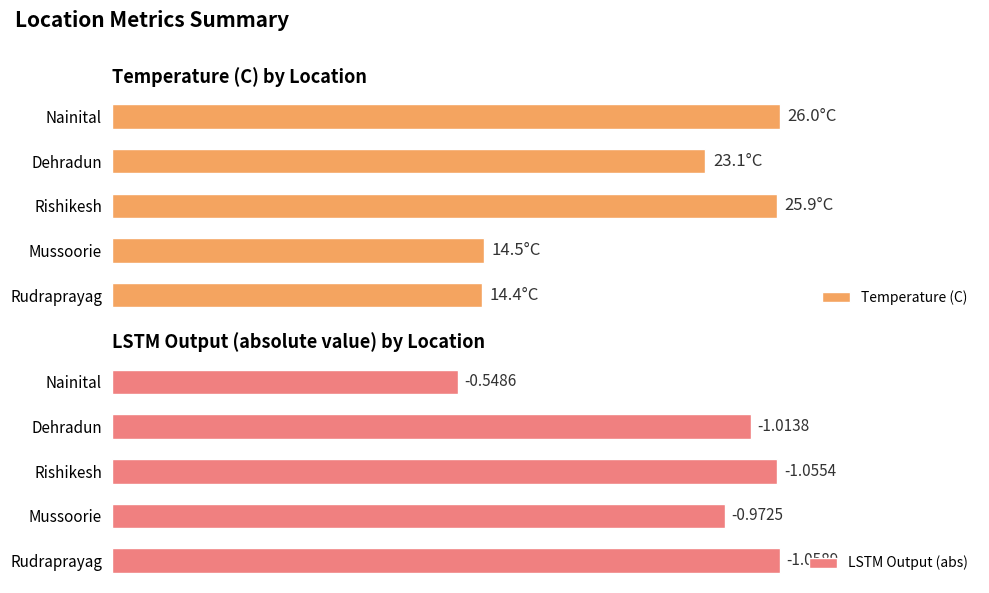

The value of LSTM Output (abs) at Rudraprayag is 1.1. True or false?

True